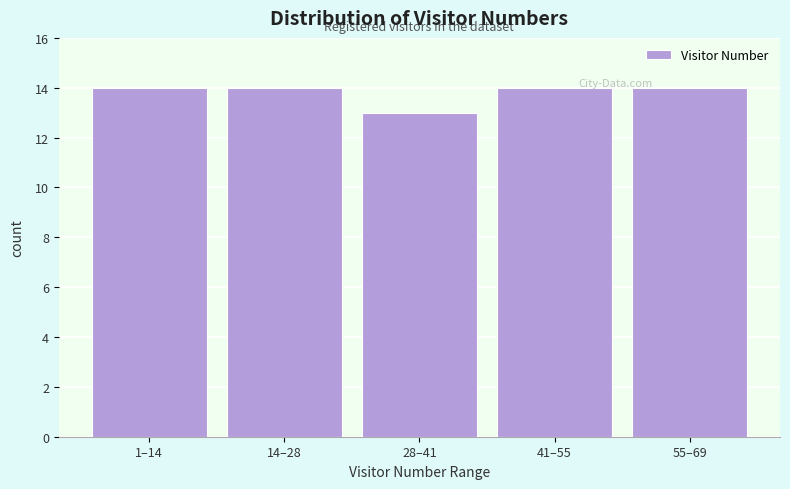

Reading left to right, extract all data points from this chart.

14	14	13	14	14